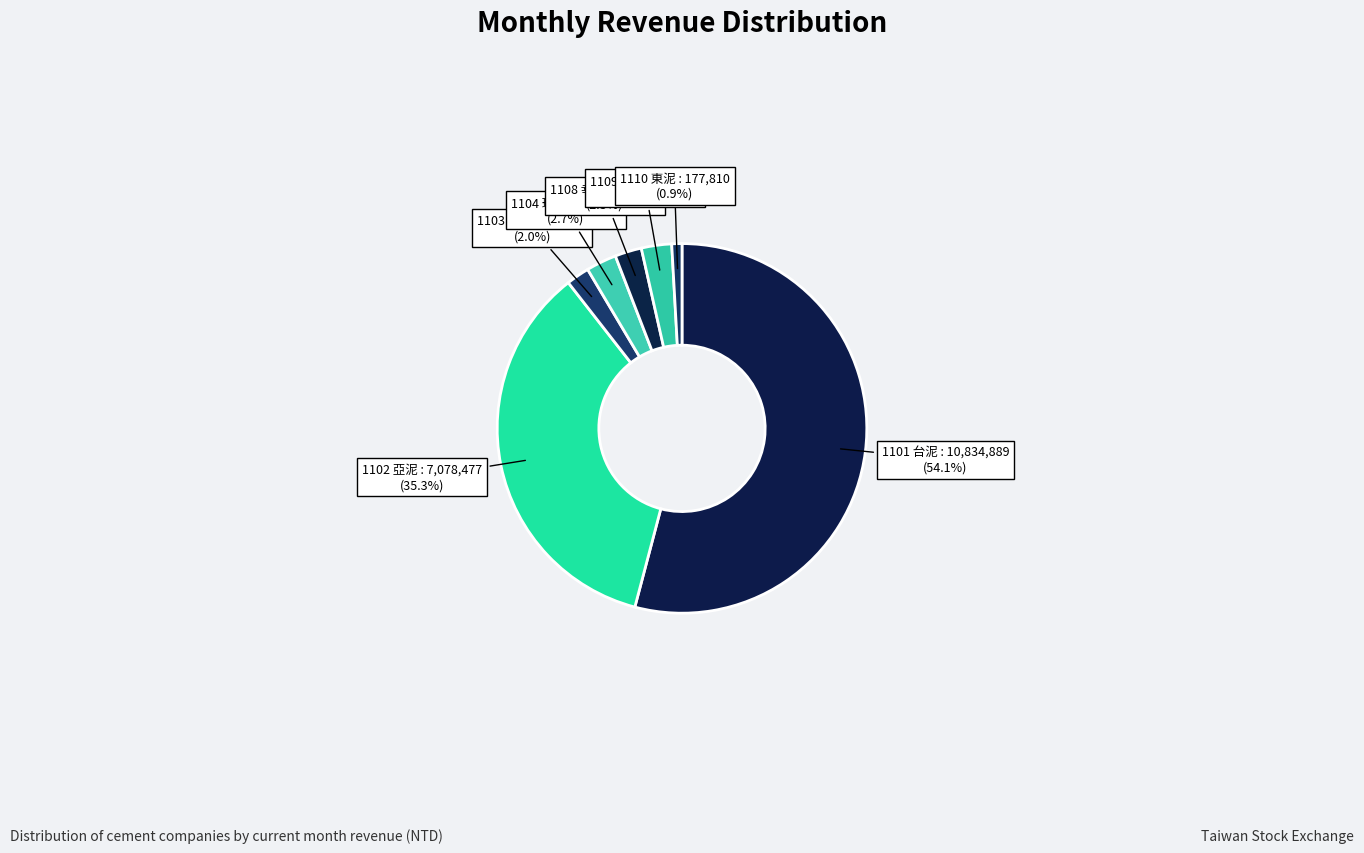

Count the number of slices in the pie.

7